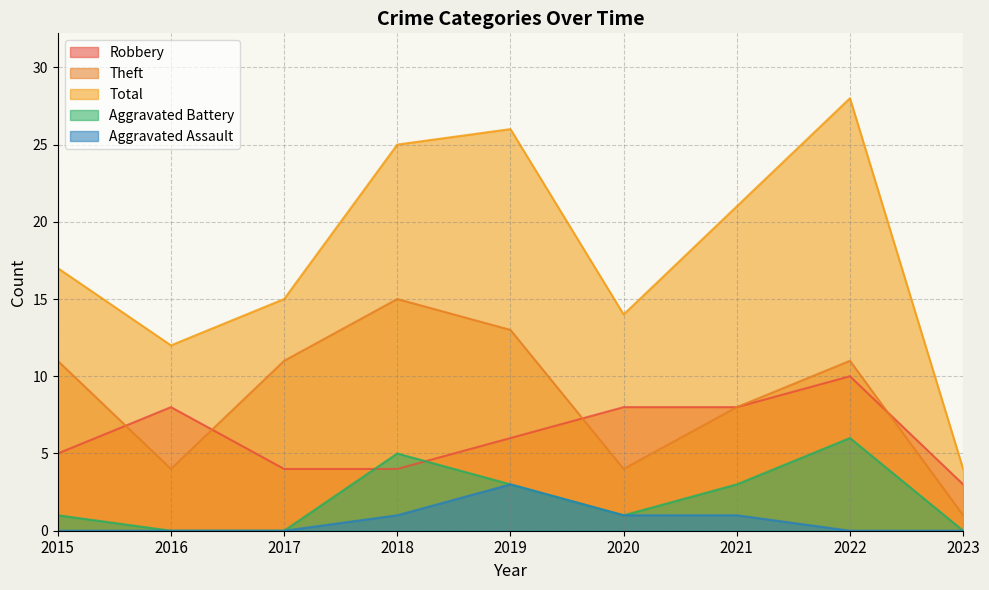

How many categories are shown in the chart?

9